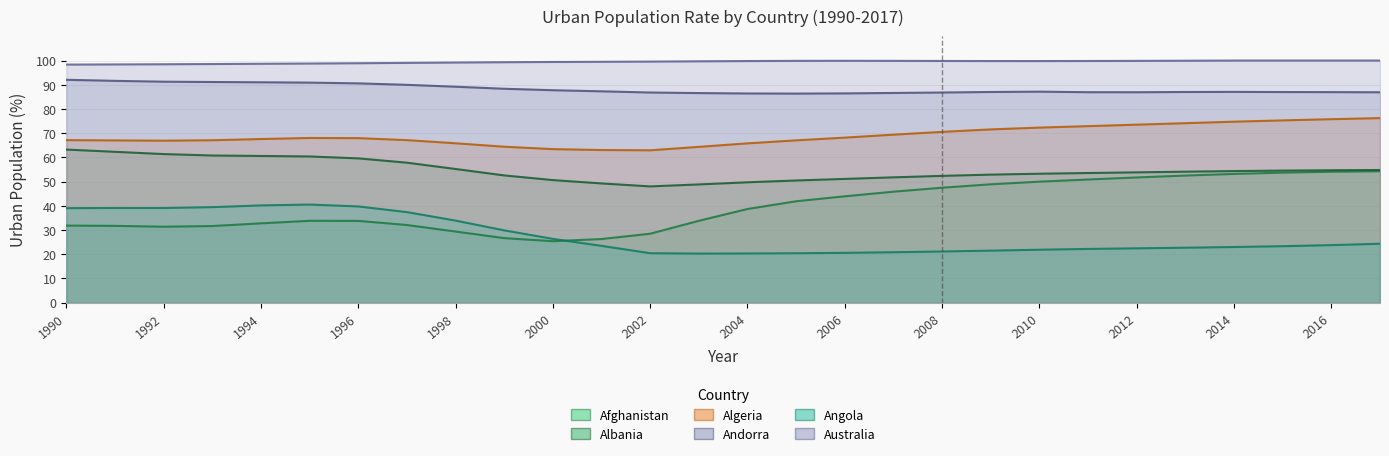

Does the chart have visible grid lines?

Yes